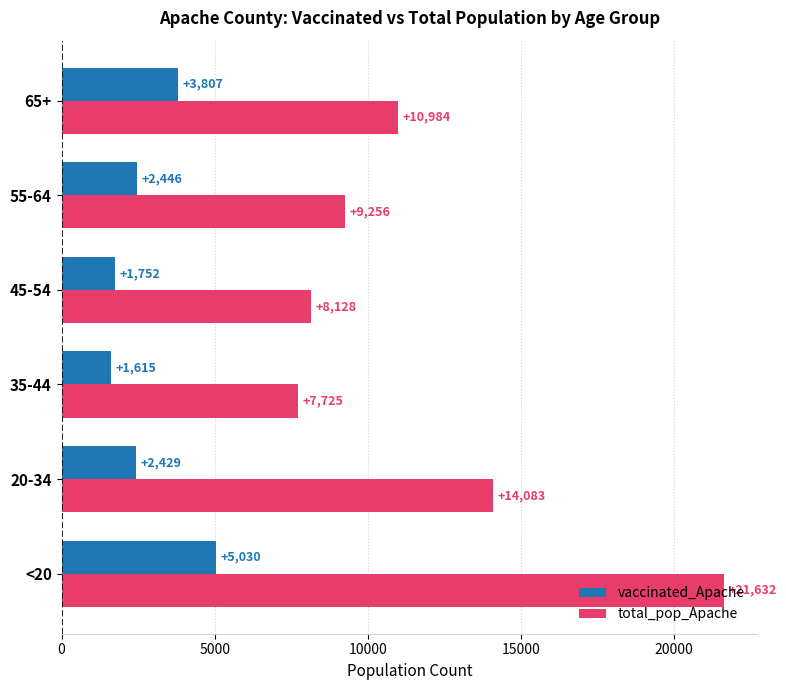

What is the minimum value shown in the chart?

1615